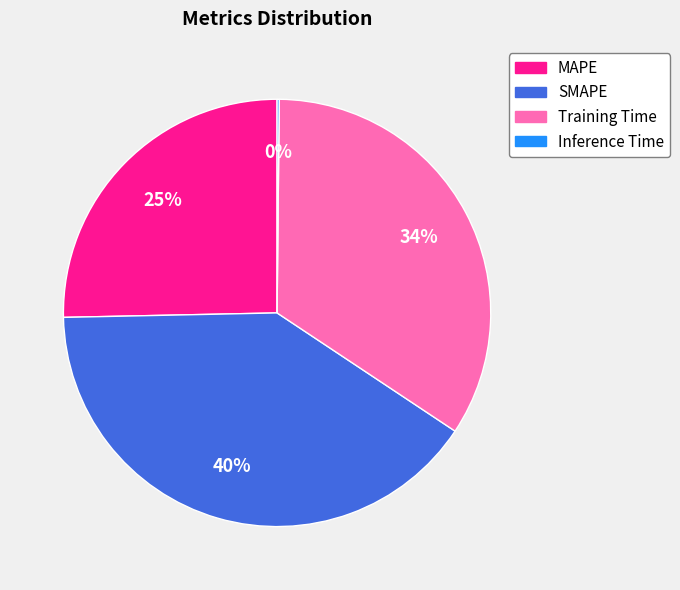

To the nearest percent, what is the combined percentage of MAPE and SMAPE?

66%